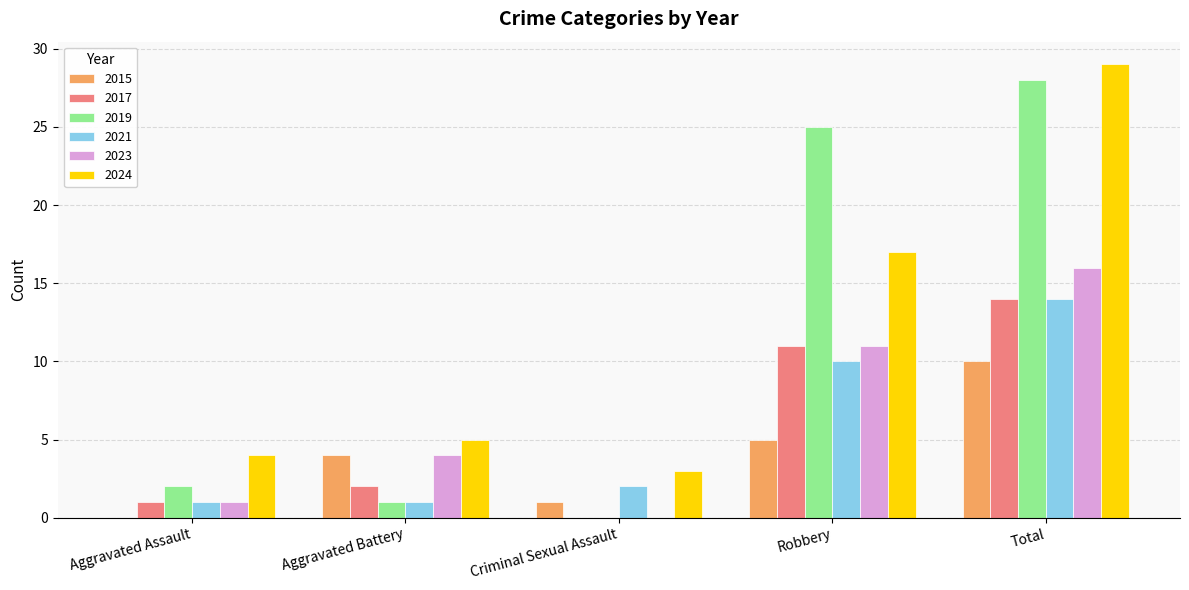

Does the chart contain stacked bars?

No